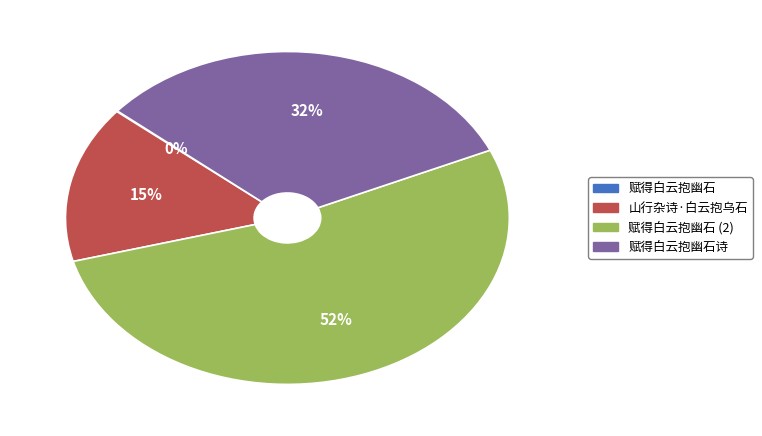

How many slices are in this pie chart?

4